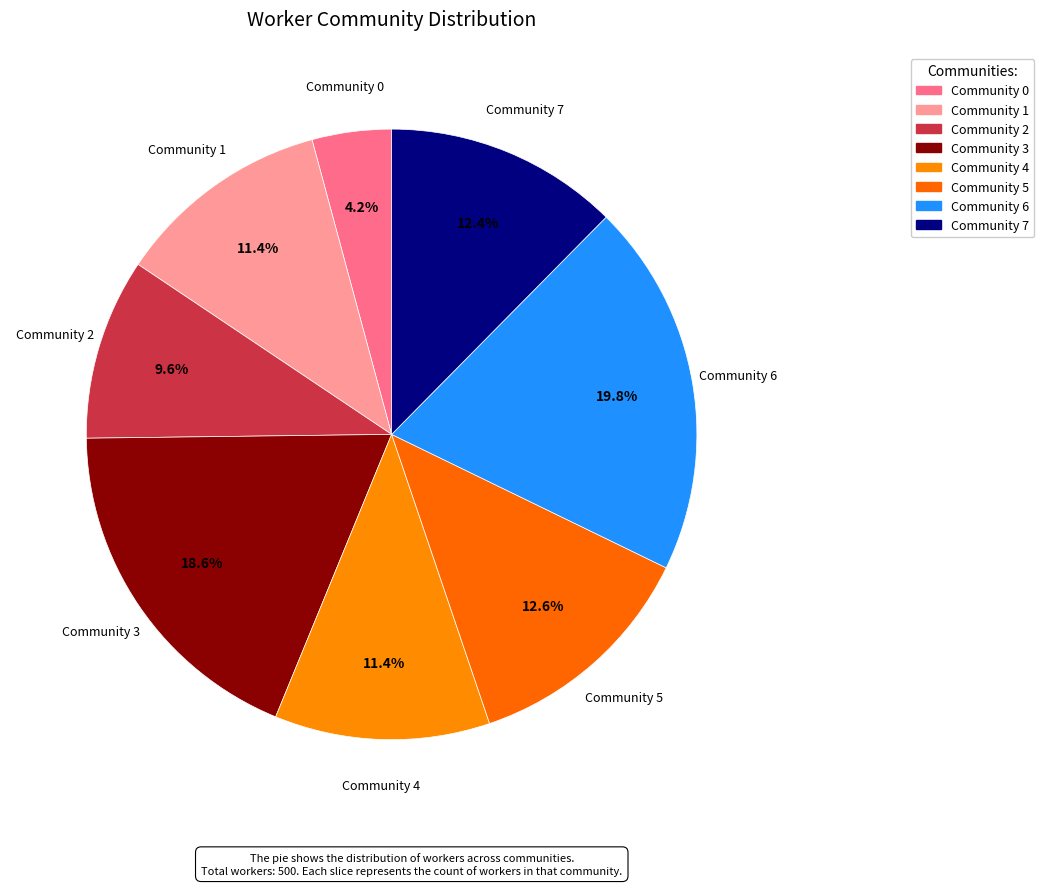

Does Community 2 account for over 50% of the chart?

No